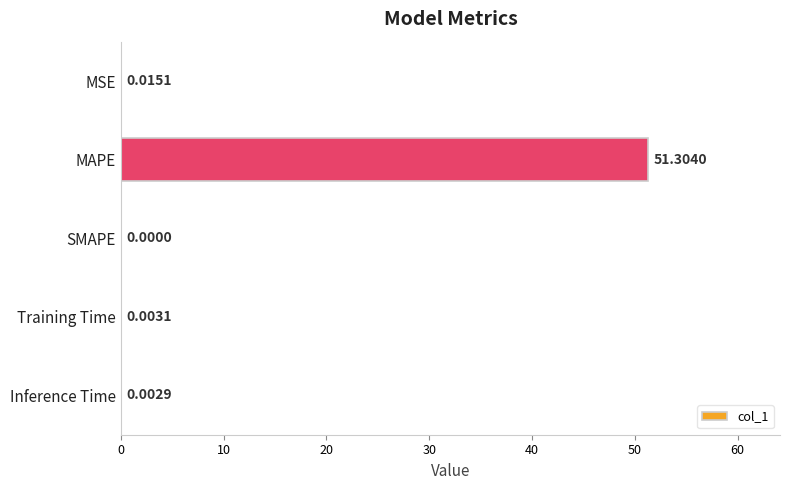

What is the sum of the values at Inference Time and MAPE?

51.3